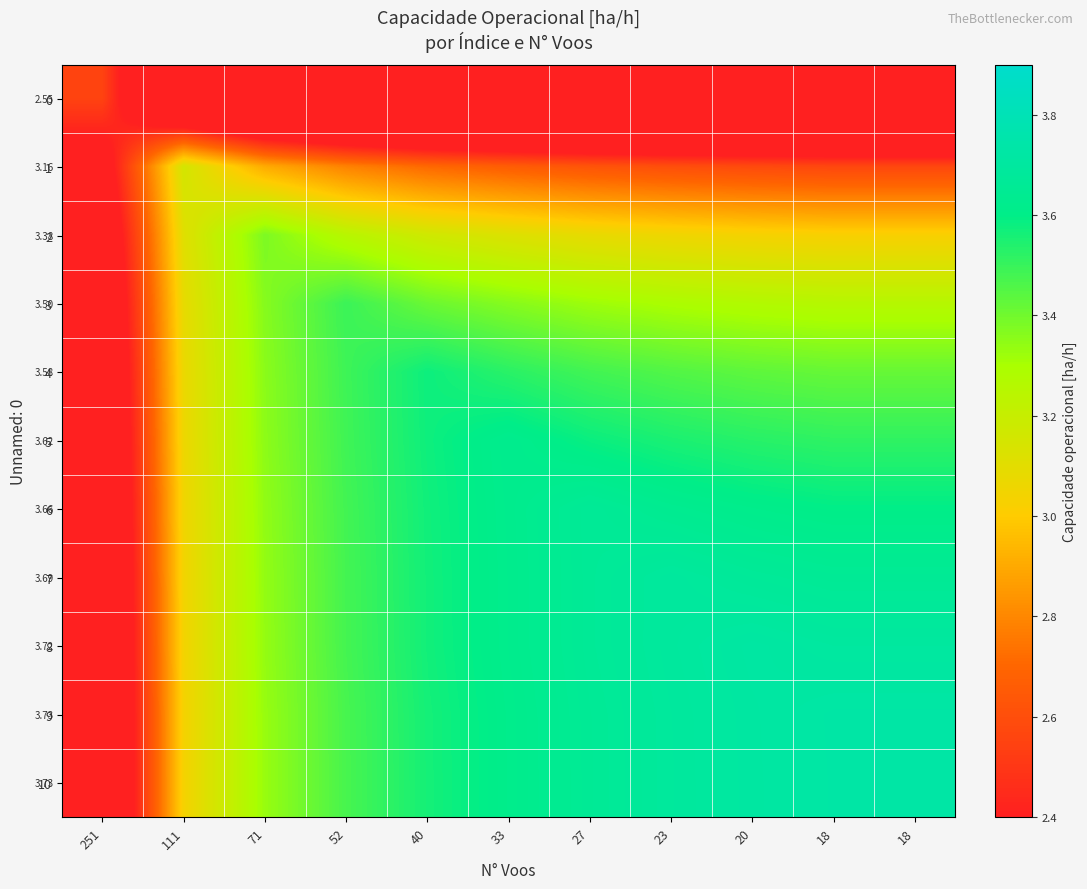

Between 111 and 71, which series saw the biggest shift?

9